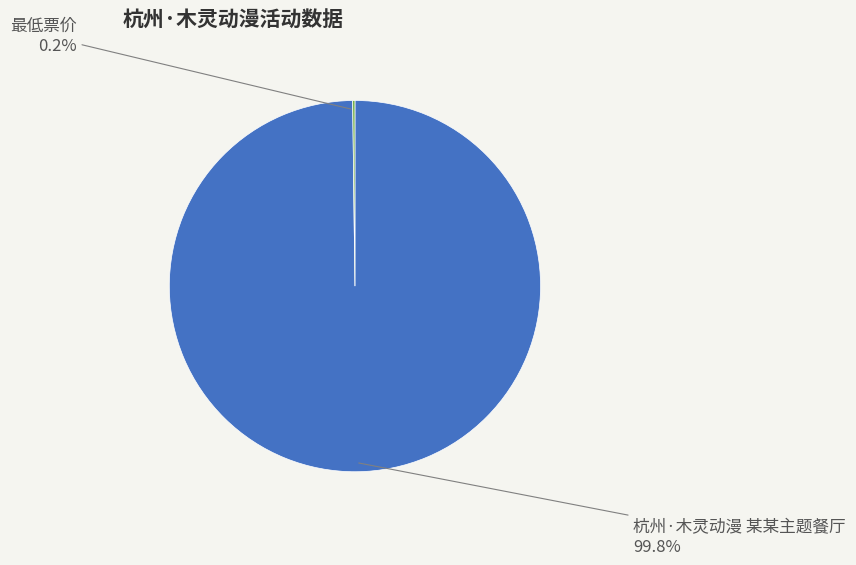

Does any single category account for the majority?

Yes